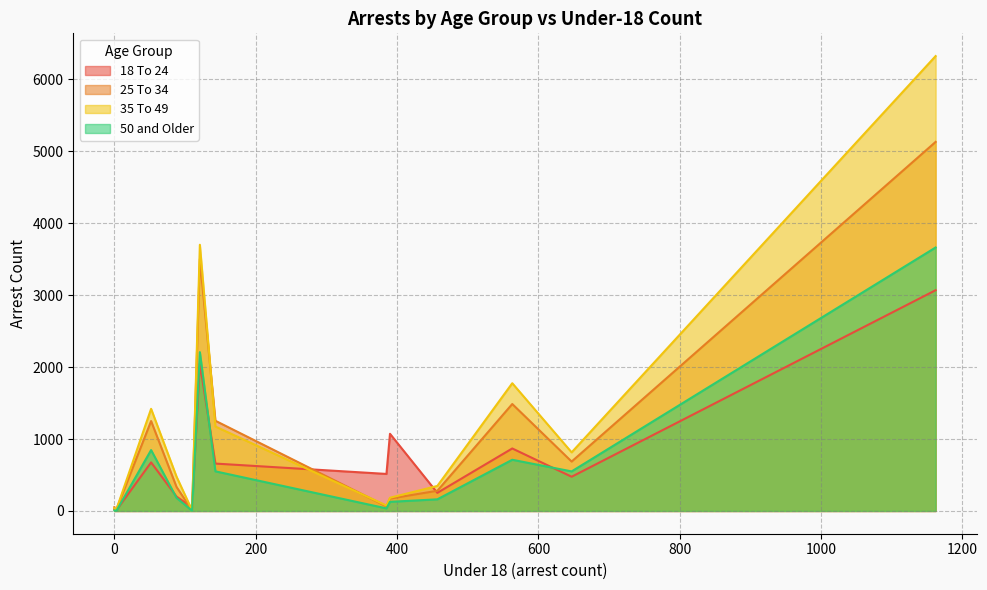

True or false: 25 To 34 and 35 To 49 cross at least once.

True